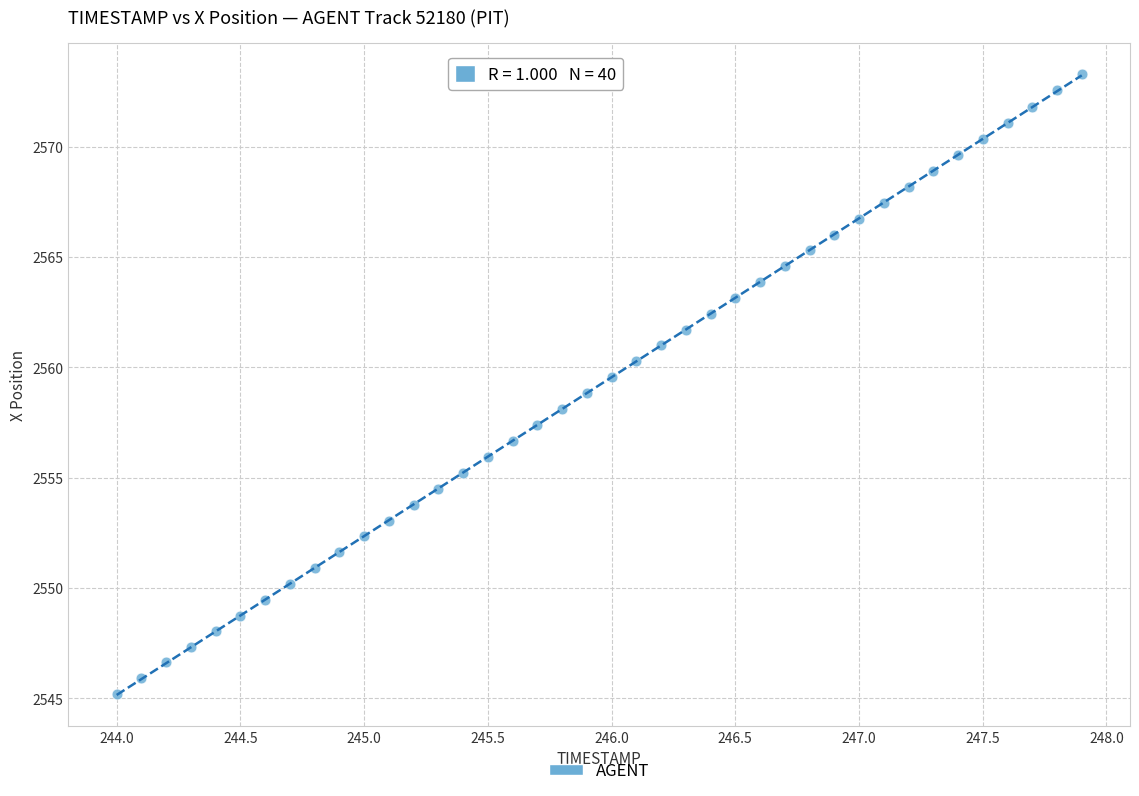

What is the range of Y values (max minus min)?

28.1